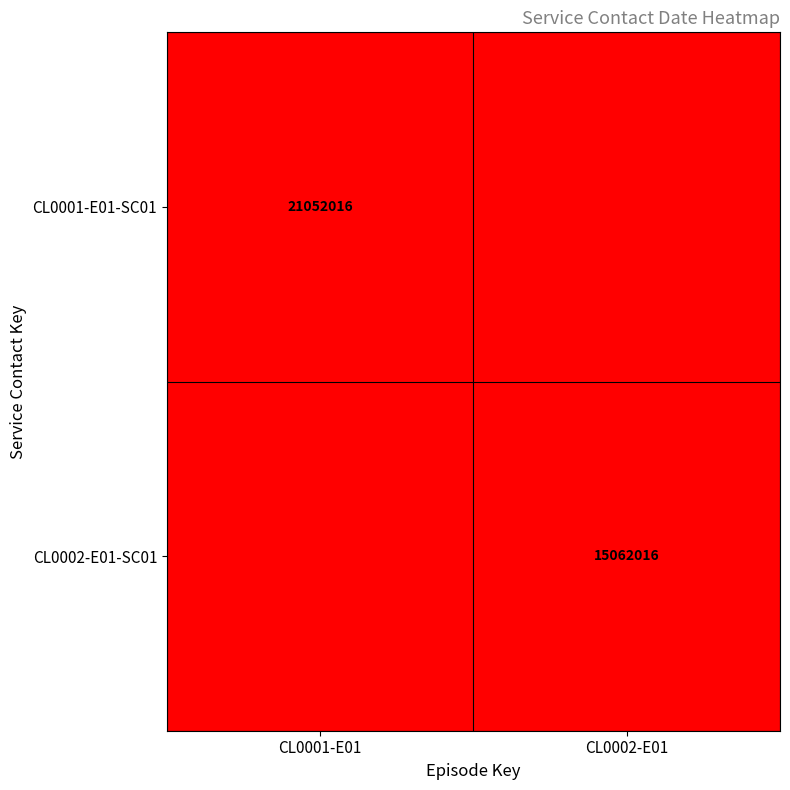

The CL0002-E01-SC01 series shows 15062016 at CL0002-E01. True or false?

True